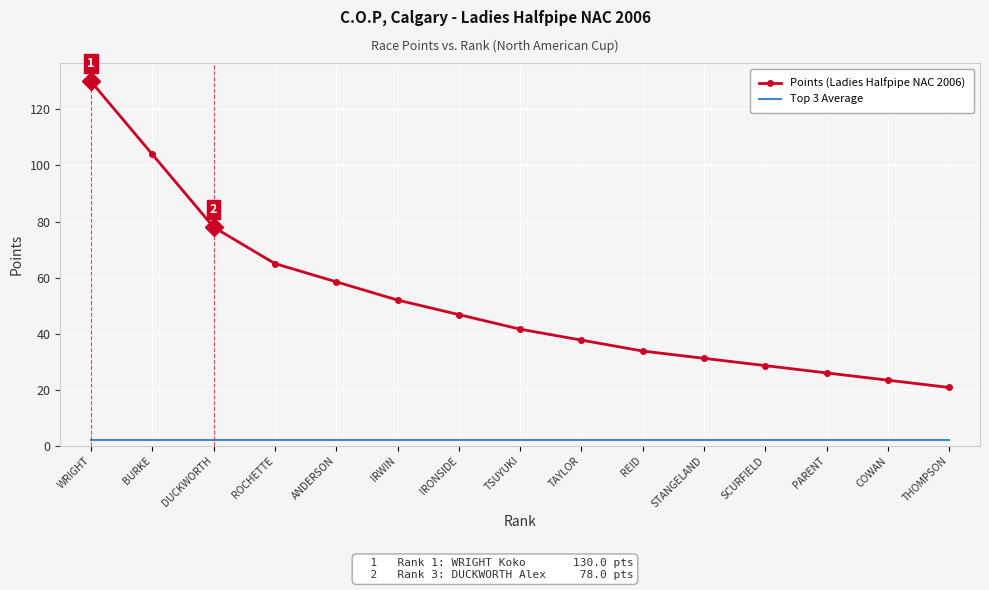

Which series has the largest total across all categories?

Points (Ladies Halfpipe NAC 2006)